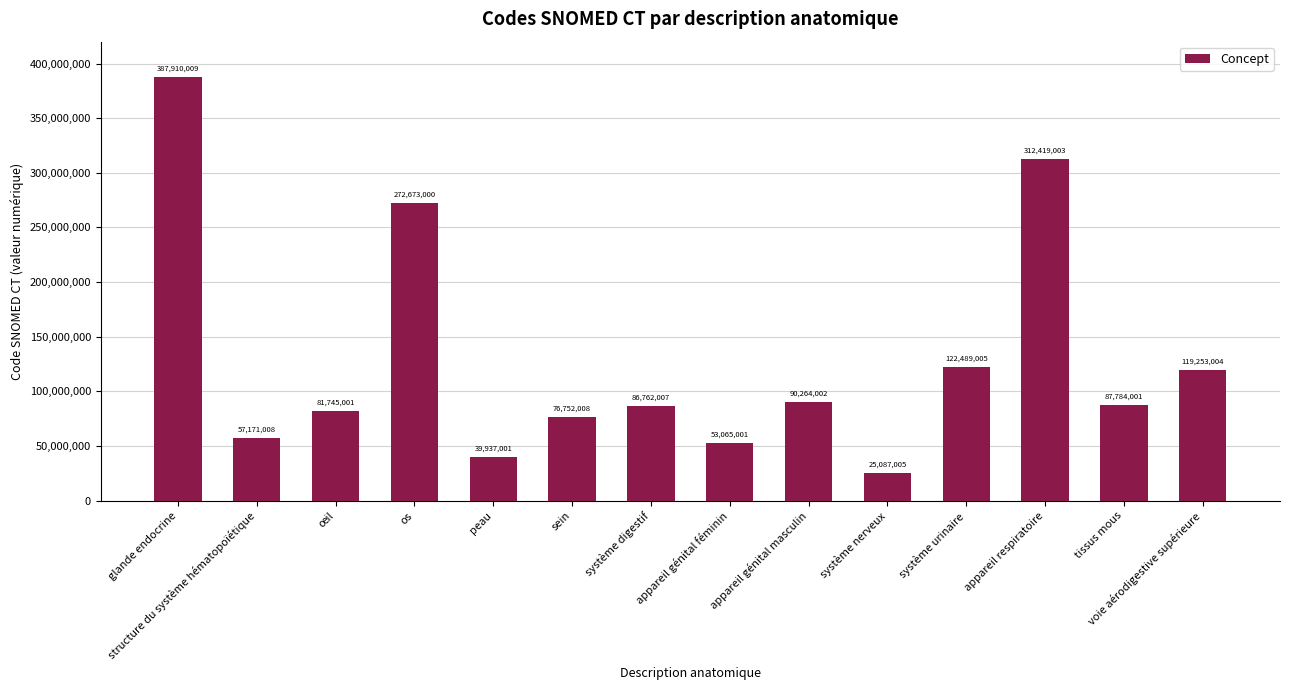

Which category has the highest value across all series?

glande endocrine